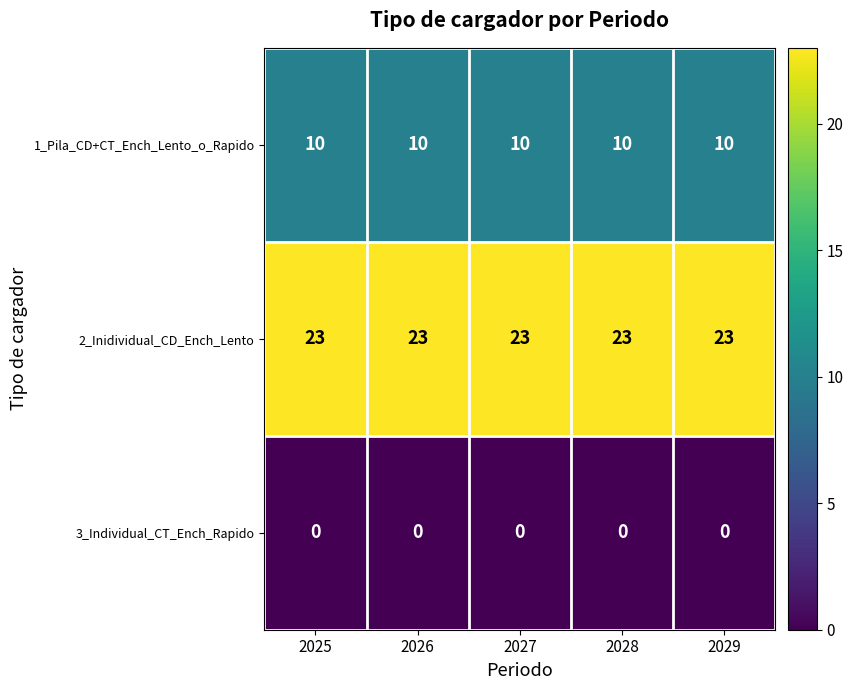

What is the average value of the 1_Pila_CD+CT_Ench_Lento_o_Rapido series?

10